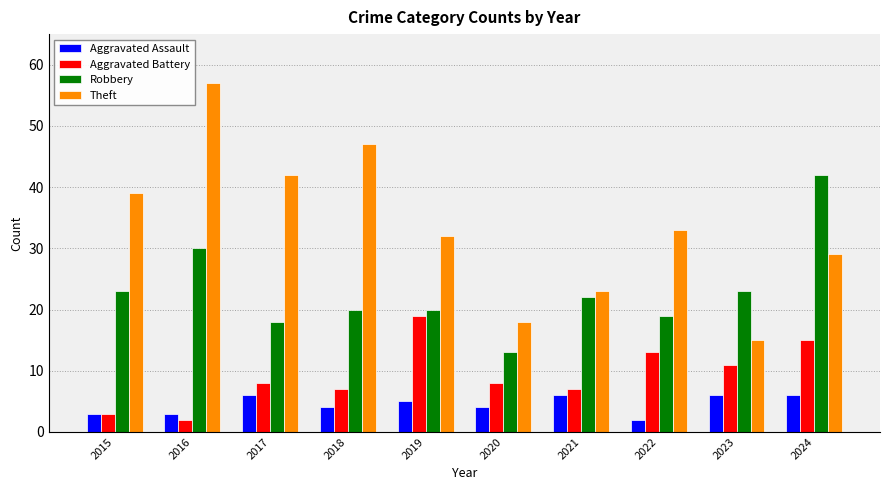

At how many categories does at least one series exceed 28?

7